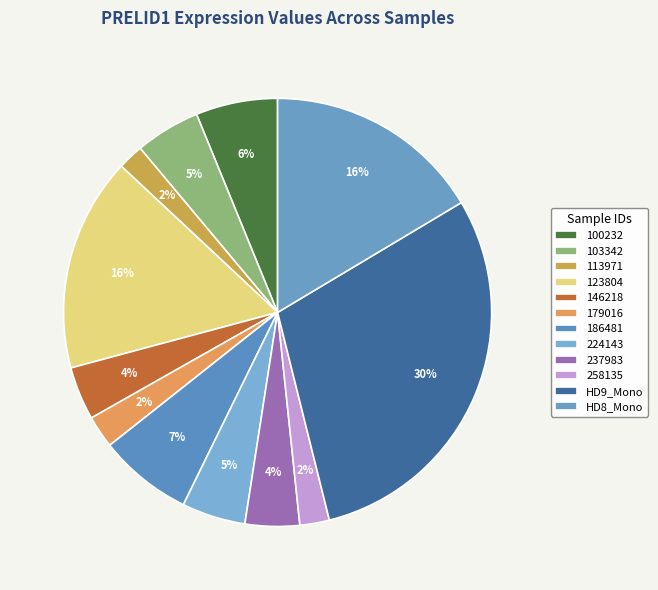

To the nearest percent, what is the combined percentage of 186481 and 100232?

13%